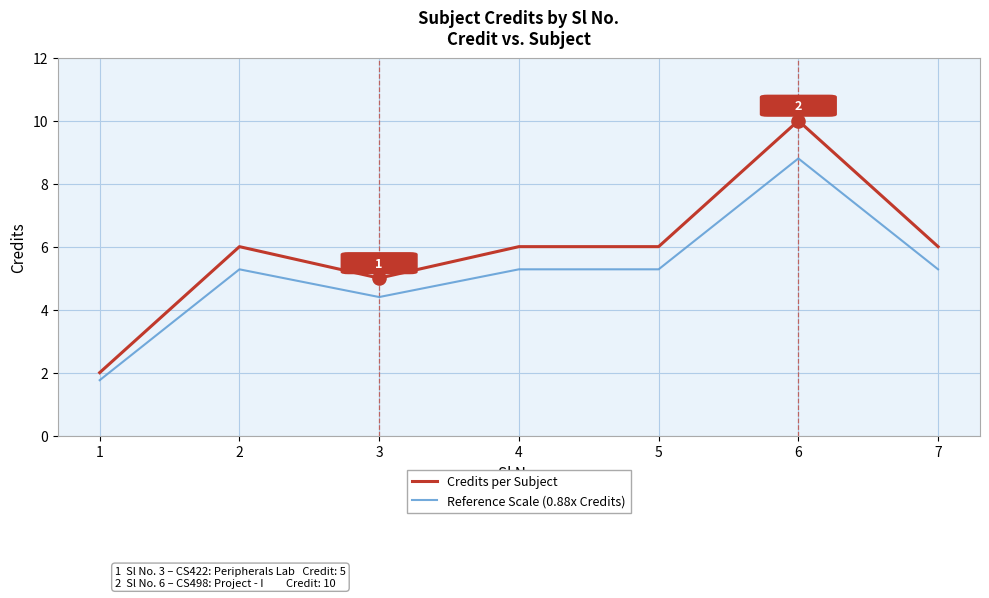

Which series has the largest range (max minus min)?

Credits per Subject